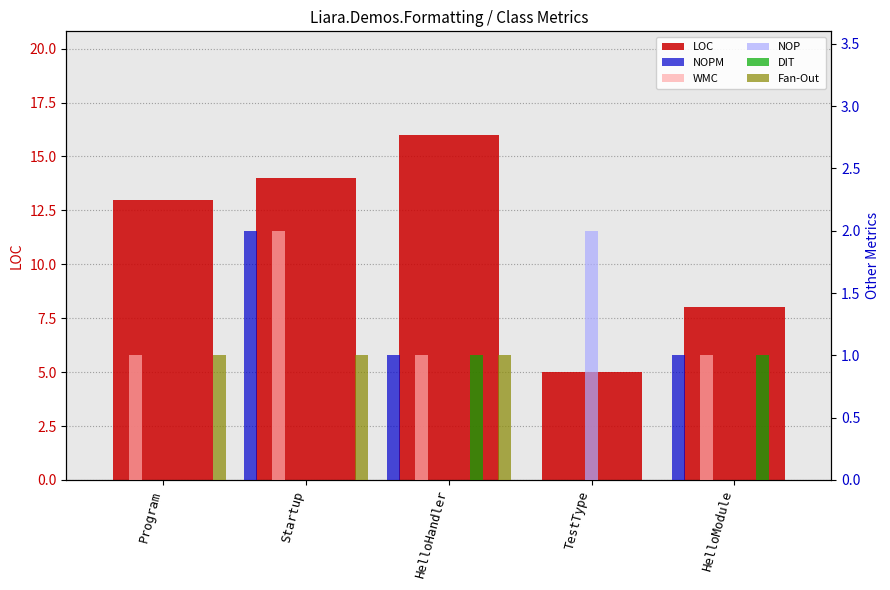

Where does the LOC series first go above 13?

Startup